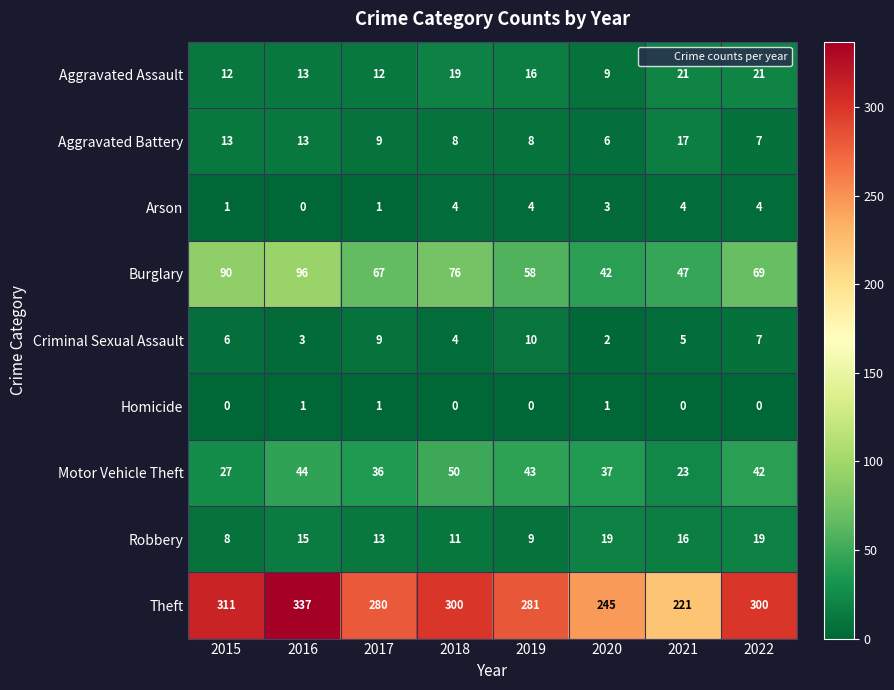

What is the difference between the second highest and minimum values in the Aggravated Assault series?

12